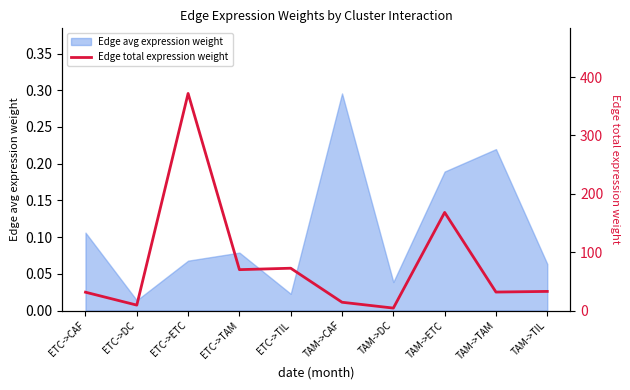

How many points are lower than both their immediate neighbors (excluding endpoints)?

4